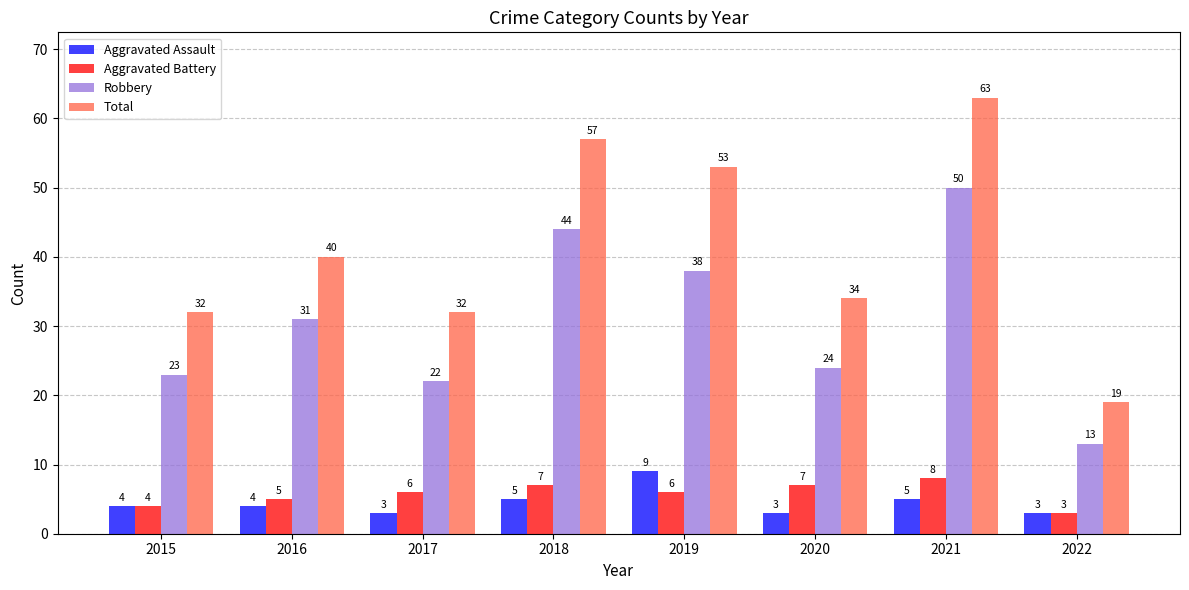

What are all the series names shown in the legend?

Aggravated Assault, Aggravated Battery, Robbery, Total